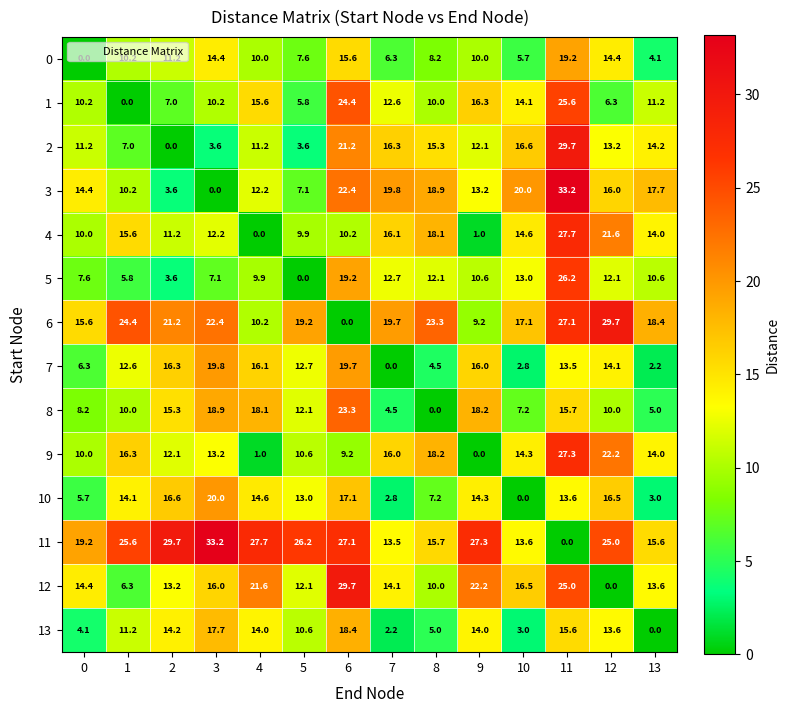

List the labels in order of 11 value, largest first.

3, 2, 4, 9, 6, 5, 1, 12, 0, 8, 13, 10, 7, 11